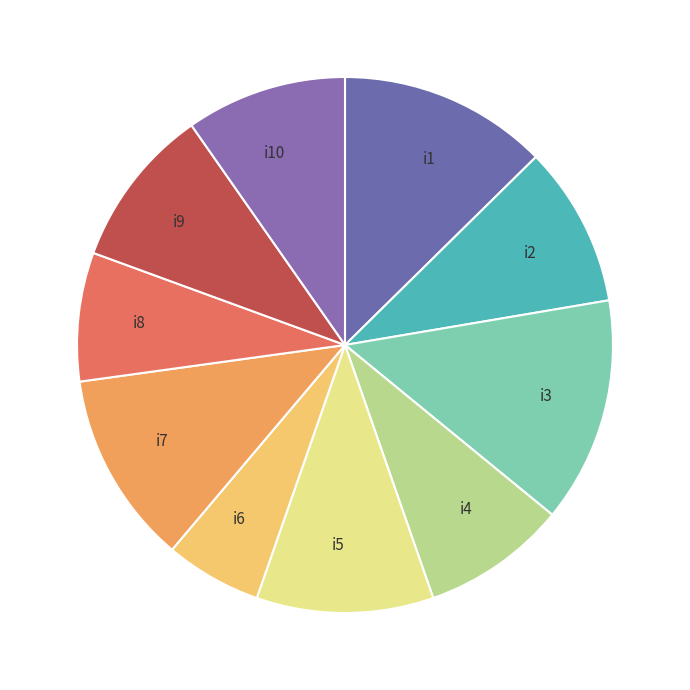

What is the smallest slice in the pie chart?

i6